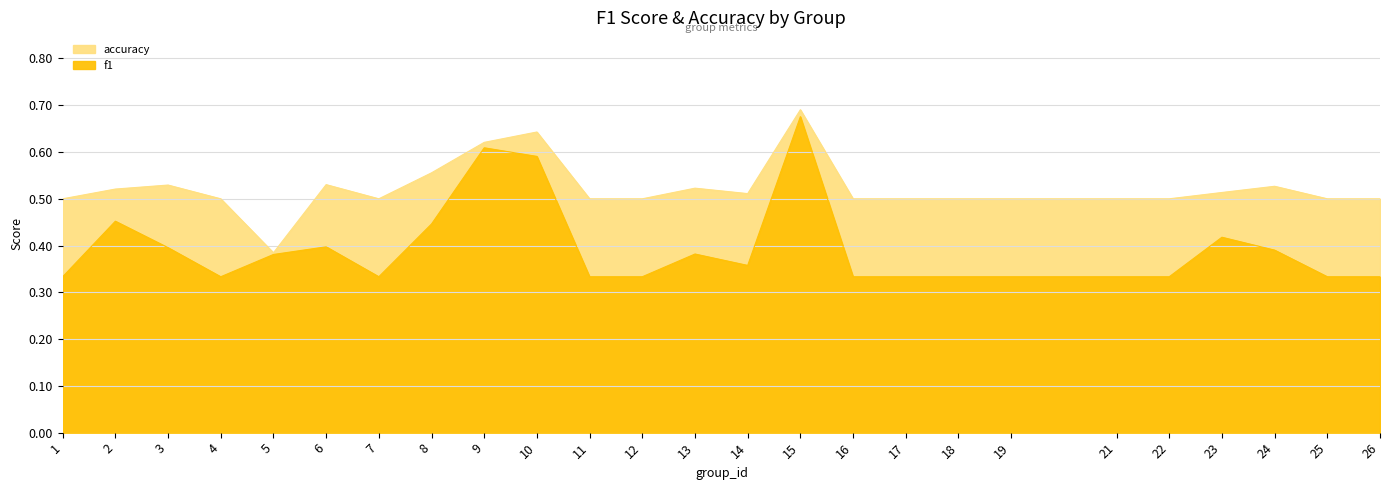

How many lines are shown in the chart?

2